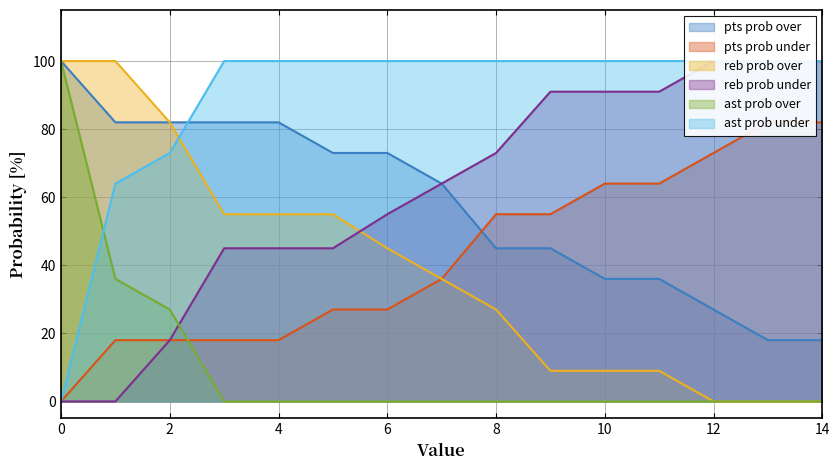

What is the approximate value of pts prob under at 10?

64